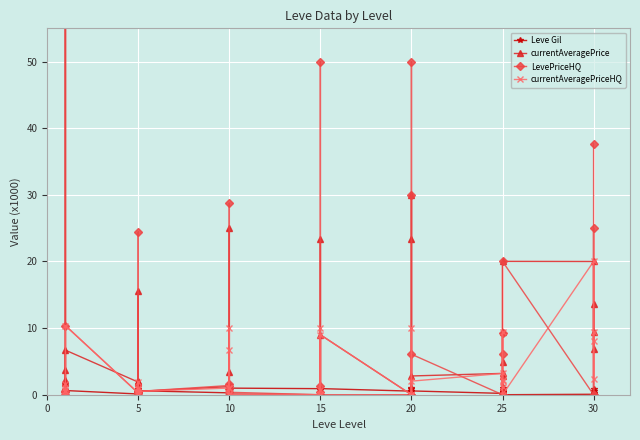

What value does the currentAveragePrice series have at 15?

1.9